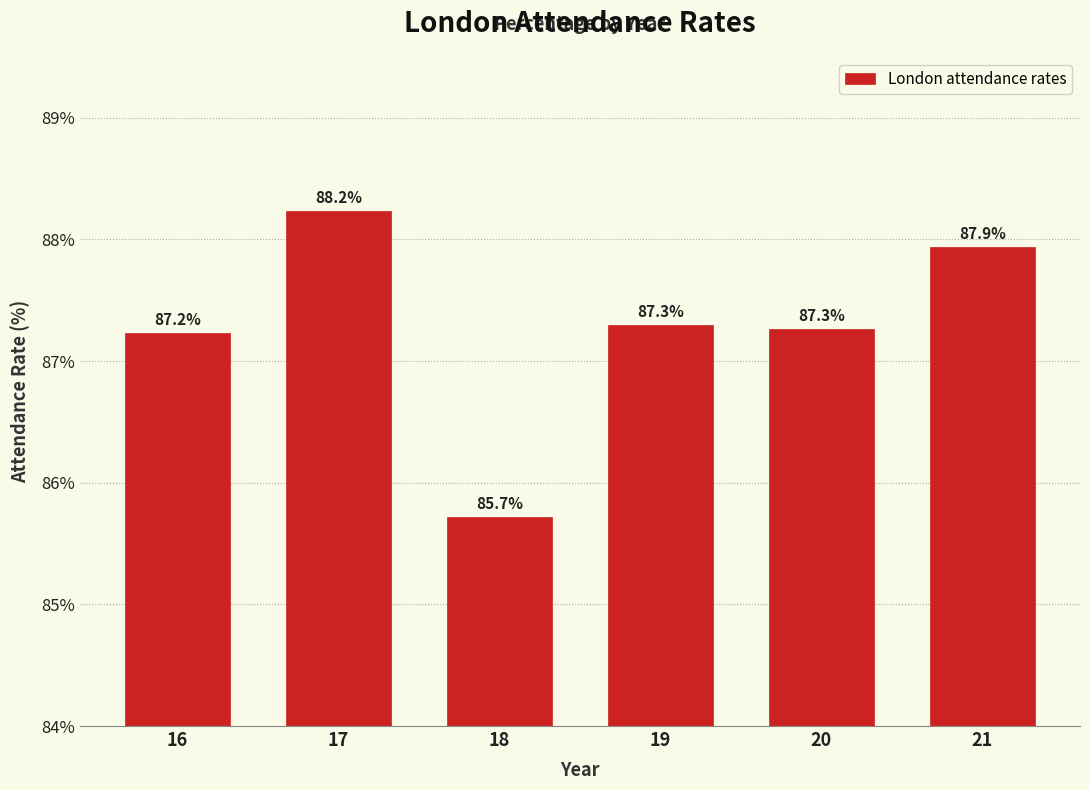

Reading left to right, transcribe all the data shown in this chart.

16=87.2	17=88.2	18=85.7	19=87.3	20=87.3	21=87.9